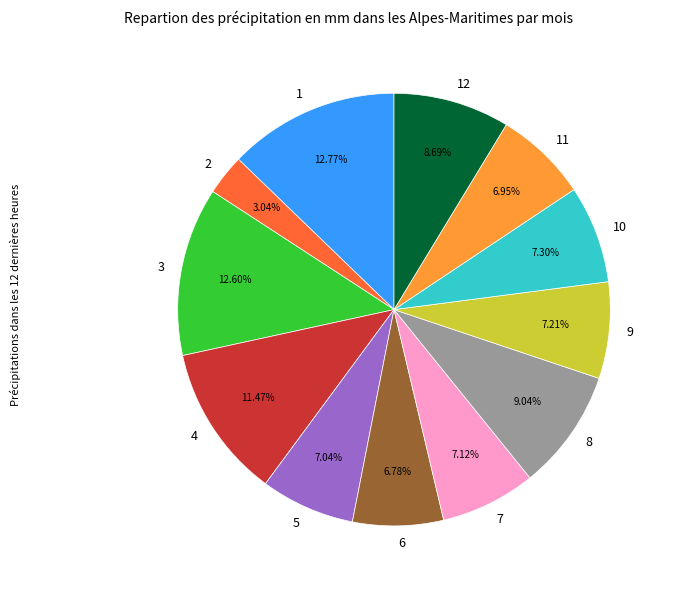

Is there a majority slice in this chart?

No